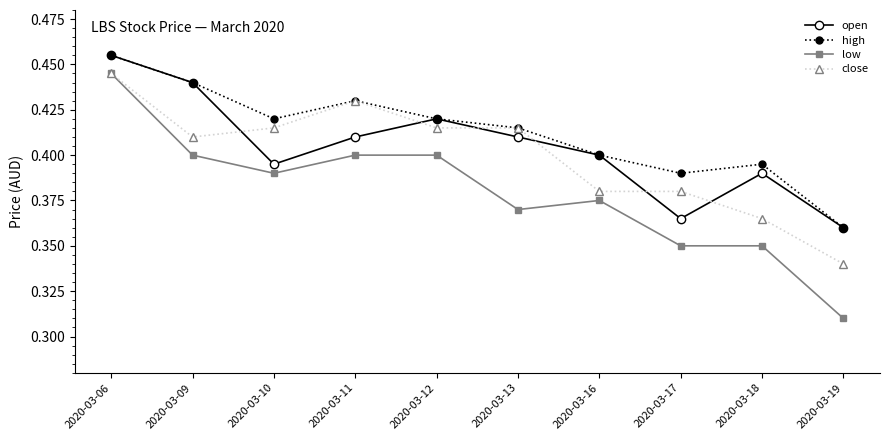

The value of low at 2020-03-19 is 0.1. True or false?

False